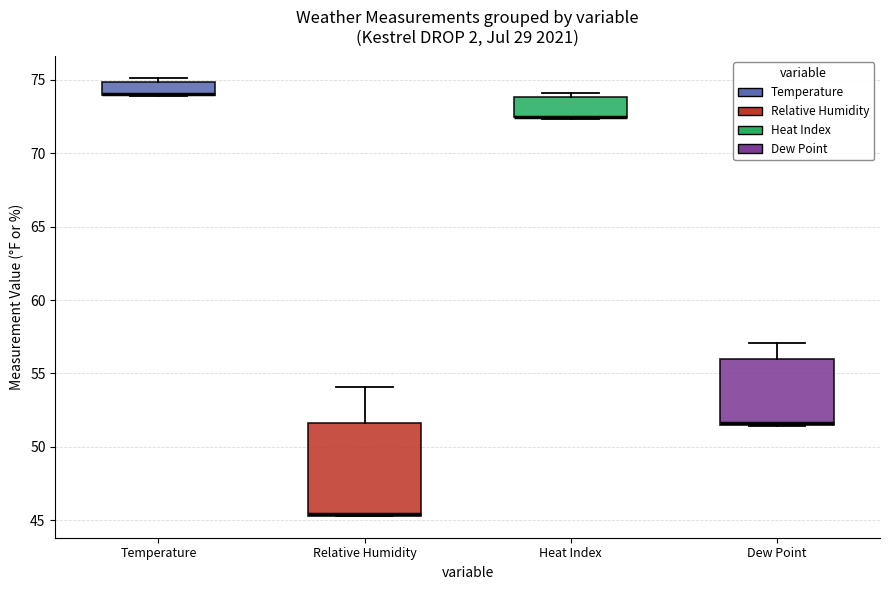

Where is the lower edge of the box for Heat Index on the y-axis? The values are not printed on the chart, so give them approximately, as read against the axis.

72.5